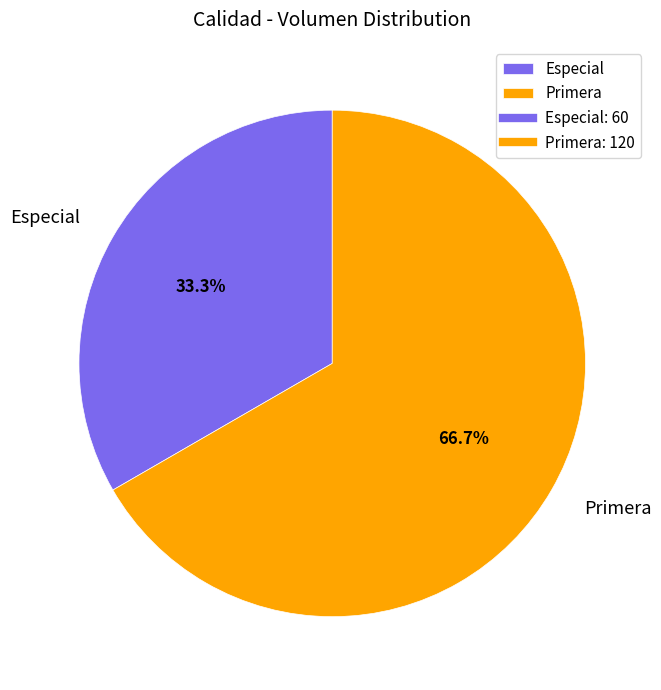

Which category has the smallest portion of the pie?

Especial